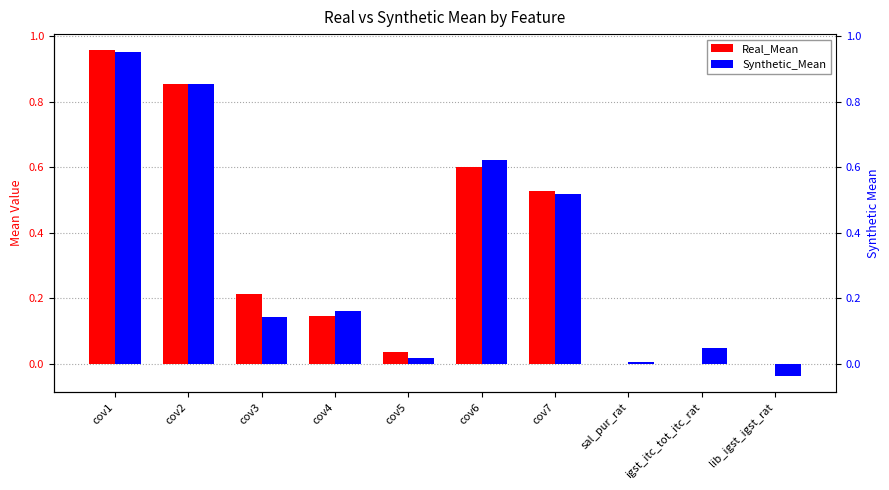

Reading left to right, extract all data points from this chart.

Real_Mean: 1.0	0.9	0.2	0.1	0.0	0.6	0.5	-0.0	-0.0	0.0
Synthetic_Mean: 1.0	0.9	0.1	0.2	0.0	0.6	0.5	0.0	0.0	-0.0